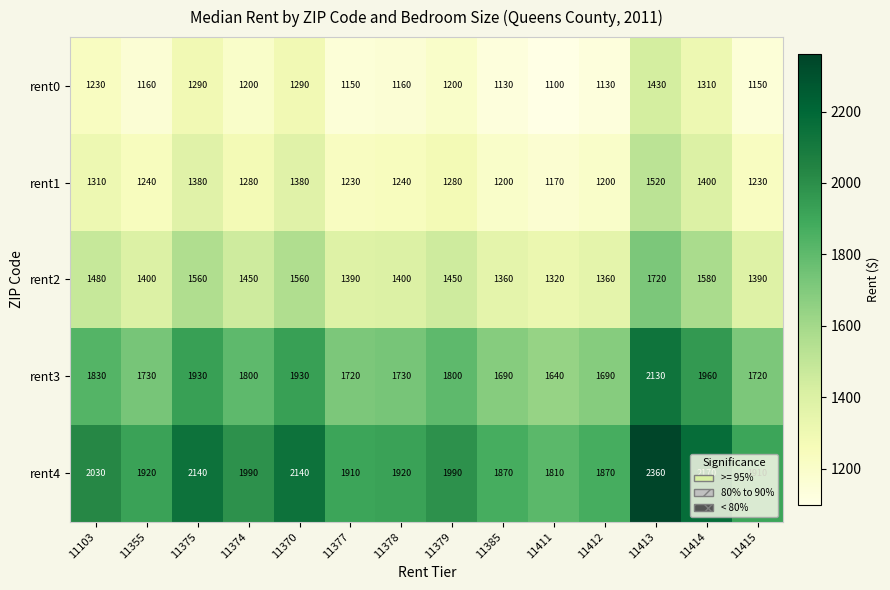

At 11411, list the series in order from smallest to largest.

rent0, rent1, rent2, rent3, rent4